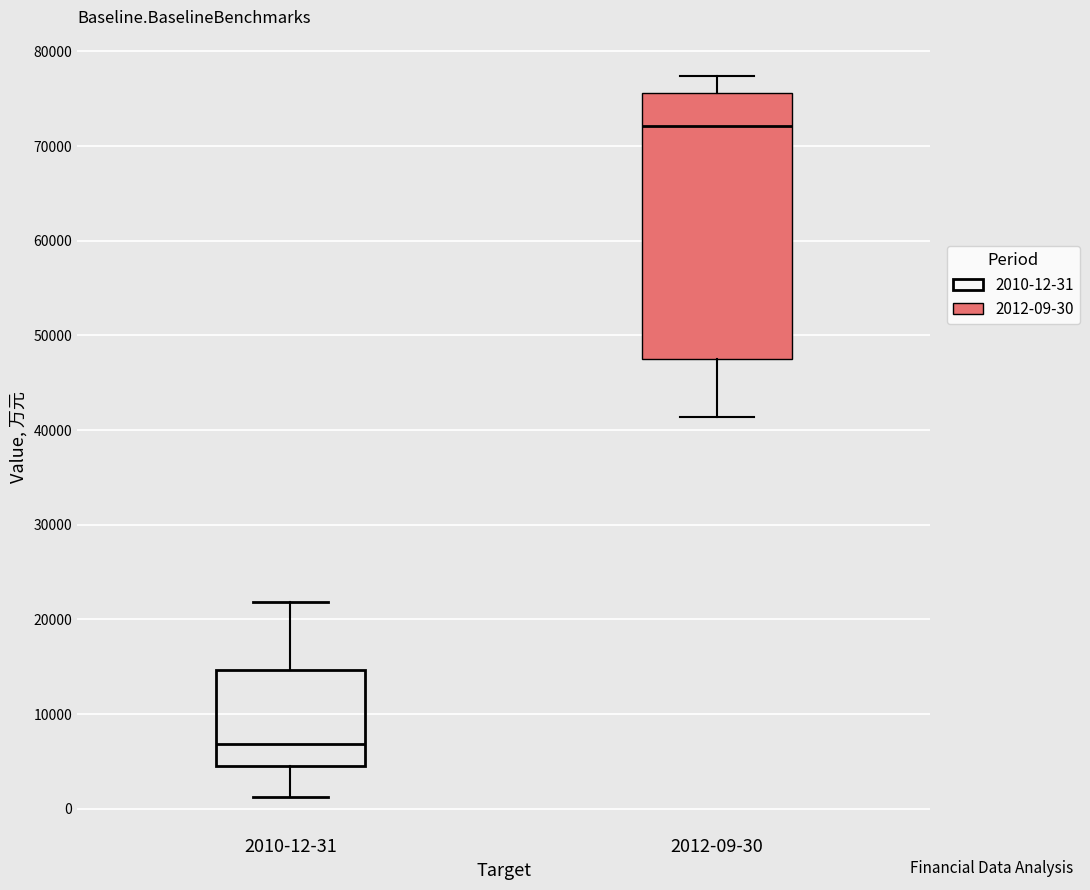

Which box's median line is the highest?

2012-09-30